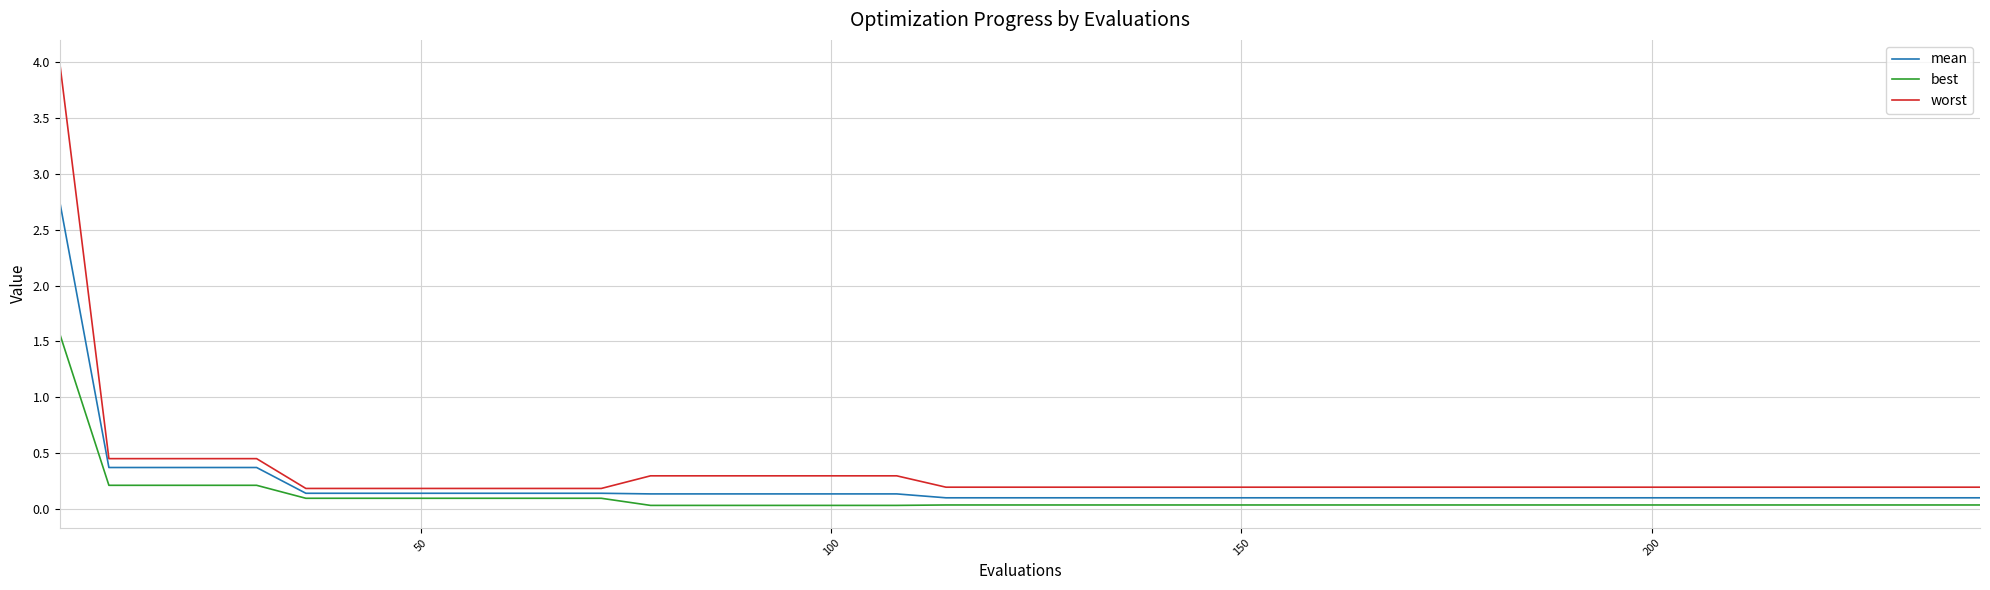

What is the difference between the maximum and minimum values in the worst series?

3.8